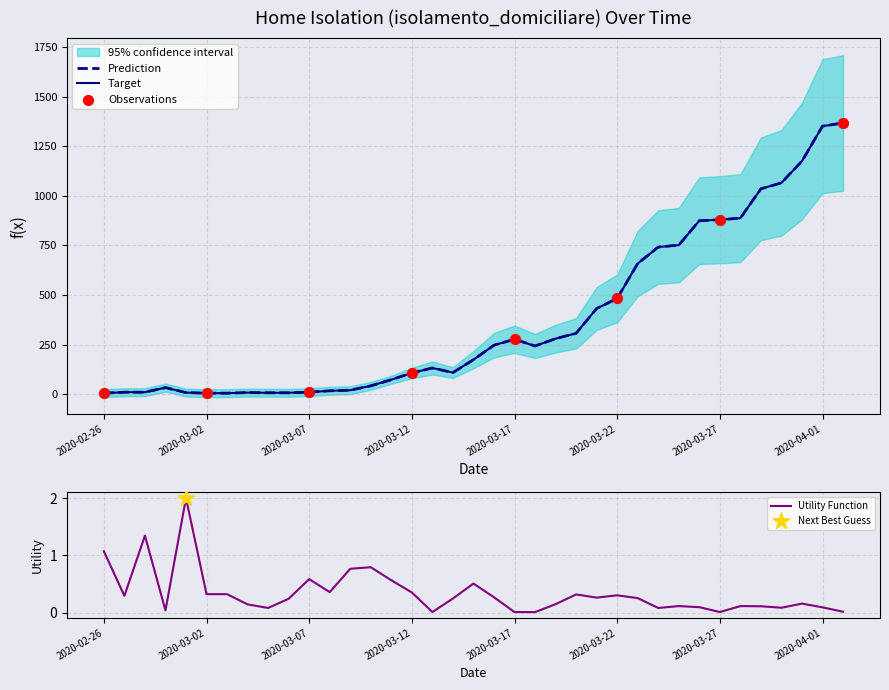

What is the change in value from 2020-03-24 to 2020-04-01?

+610